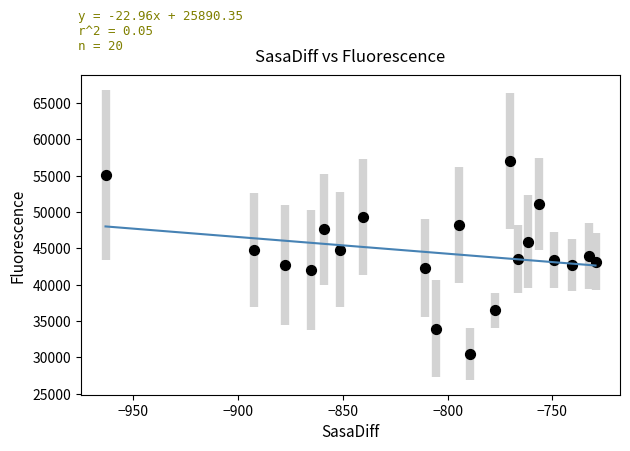

What is the range of Y values (max minus min)?

26559.7